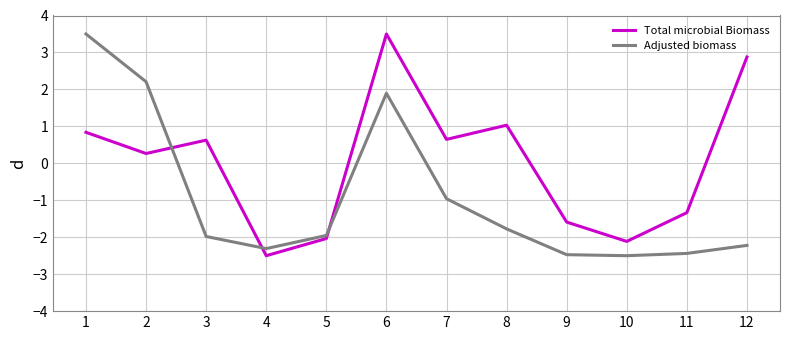

Rank the series by their average value, from lowest to highest.

Adjusted biomass, Total microbial Biomass